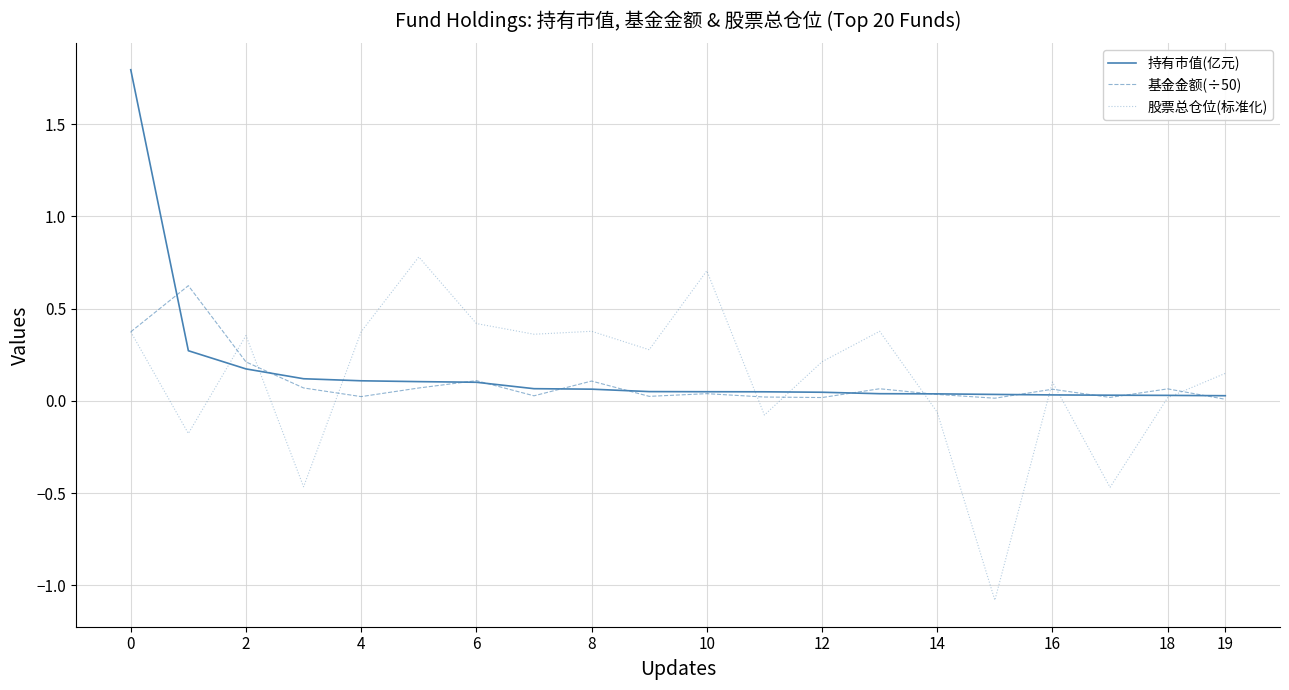

What is the difference between the second highest and minimum values in the 股票总仓位(标准化) series?

1.8